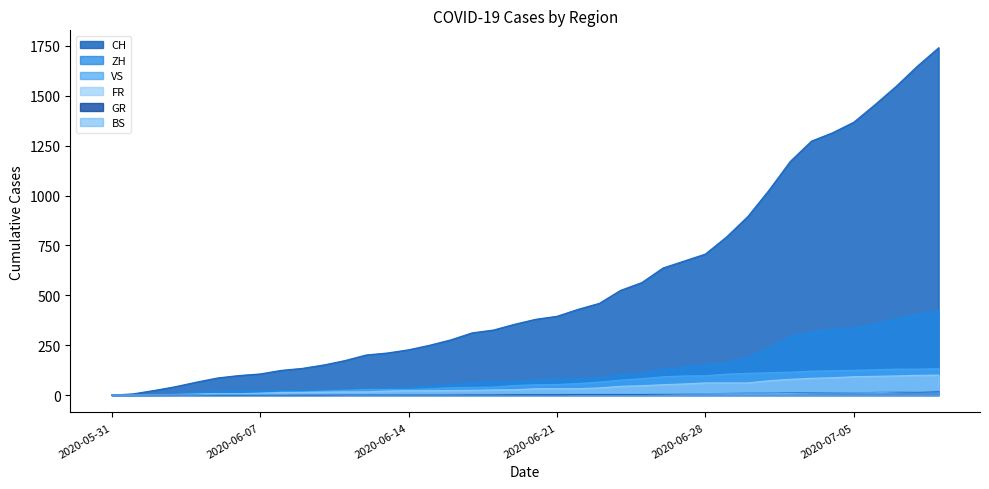

How many lines are shown in the chart?

6